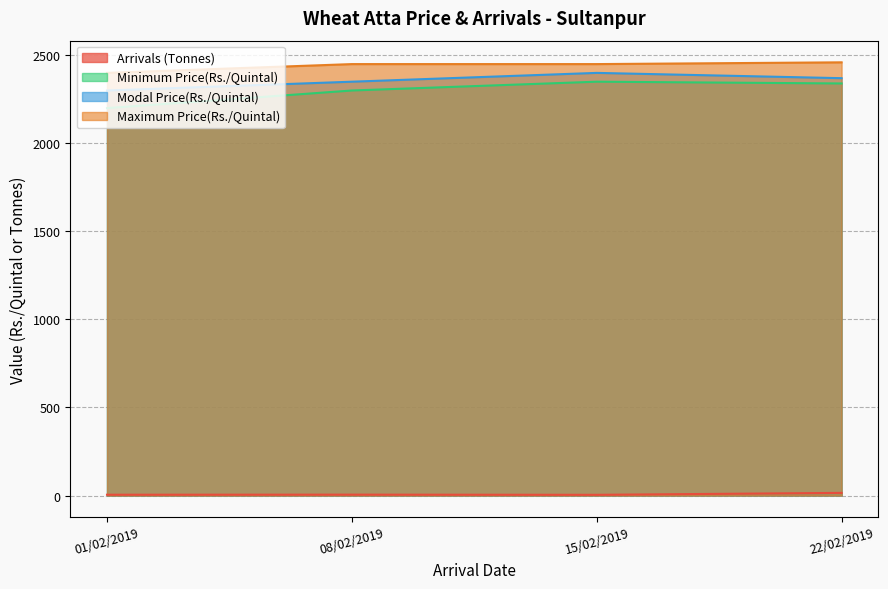

What position from the right is 15/02/2019?

2